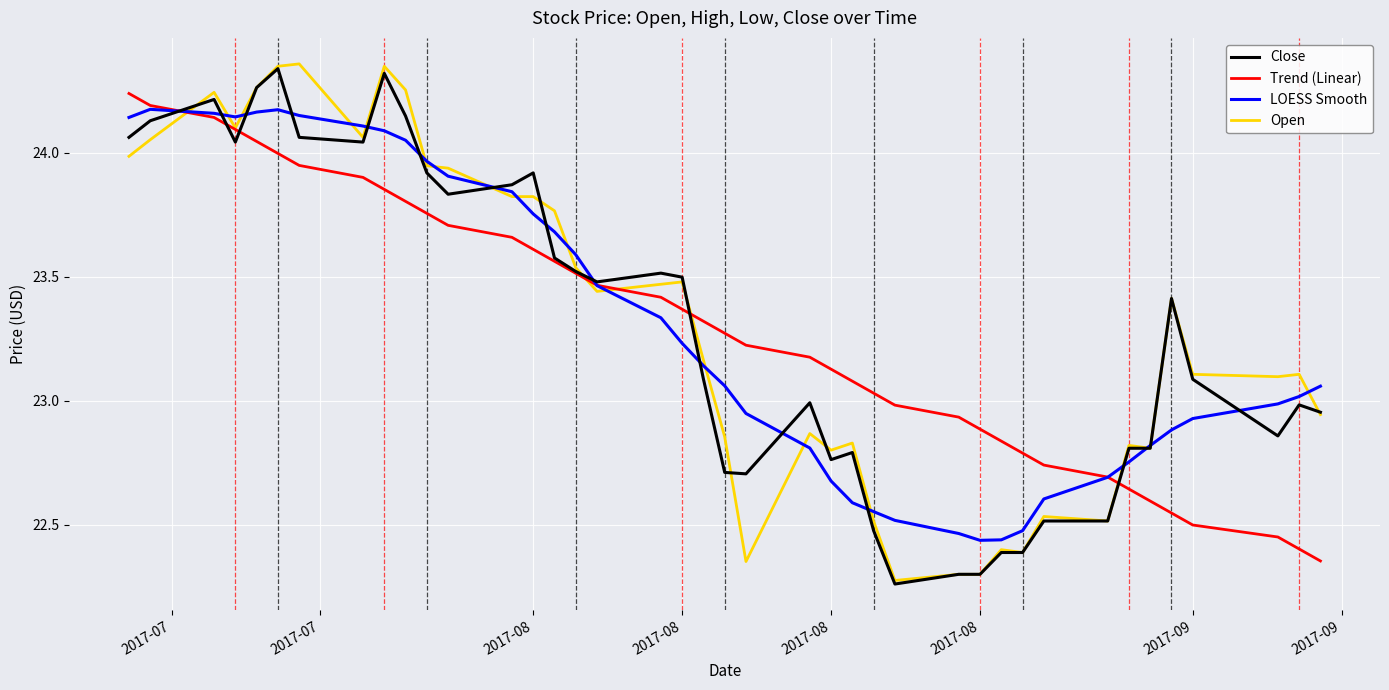

What are all the series names shown in the legend?

Close, Trend (Linear), LOESS Smooth, Open